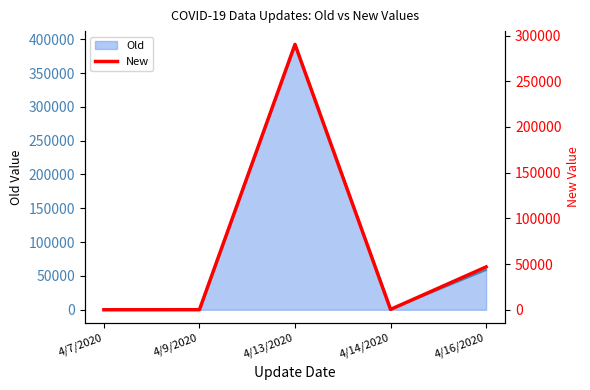

How many points are higher than both their immediate neighbors (excluding endpoints)?

1